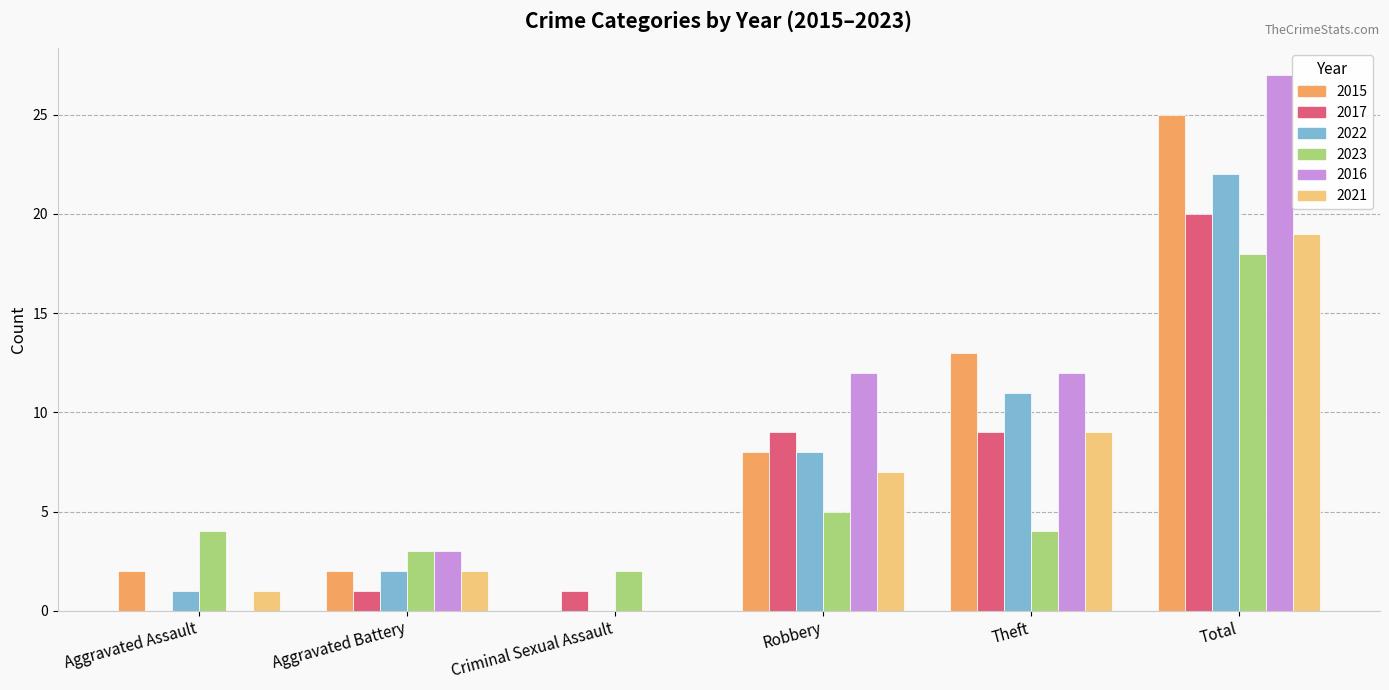

What is the sum of the 2016 values at Aggravated Battery and Aggravated Assault?

3